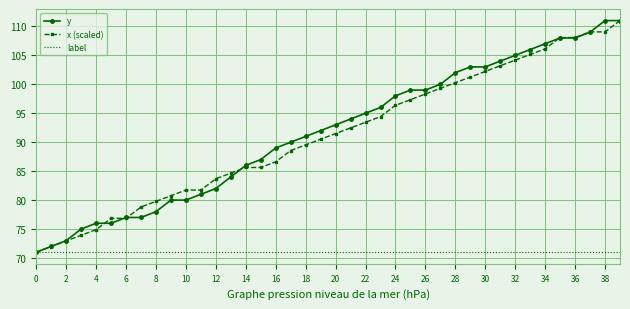

What is the greatest value displayed?

111.0